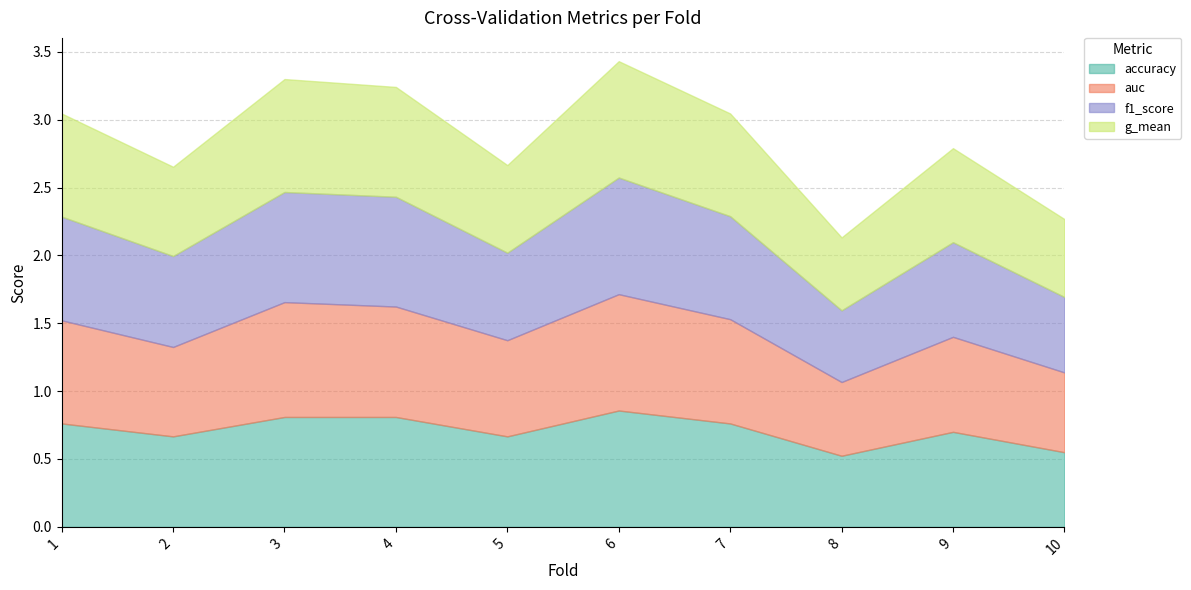

True or false: accuracy has a value of 0.9 at 6.

True